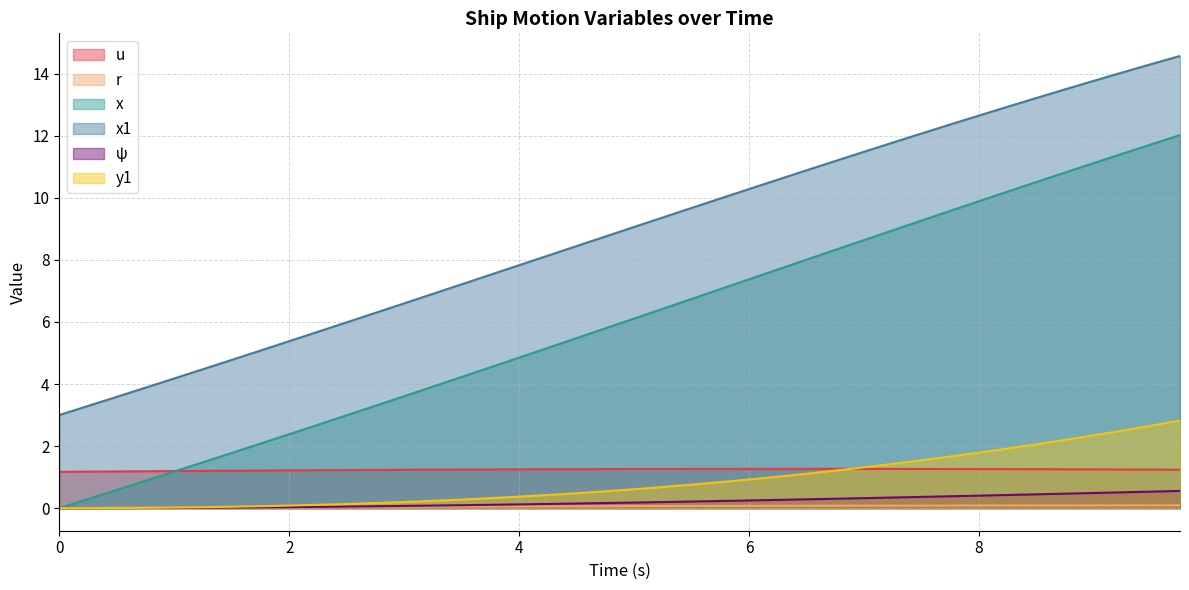

The value of x1 at 6.75 is 11.2. True or false?

True